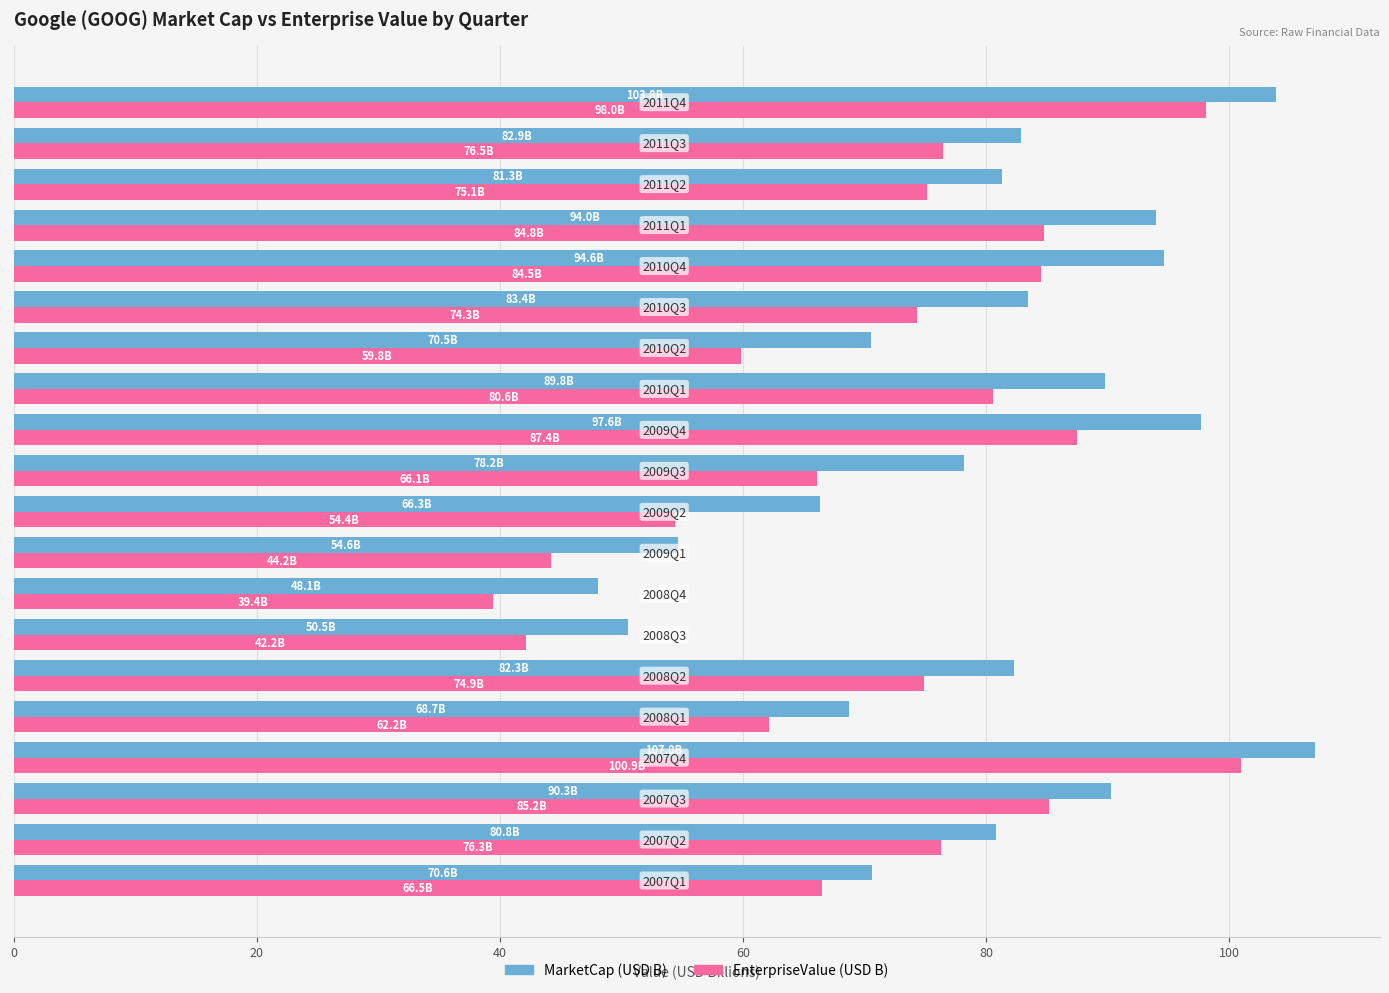

What is the maximum value shown in the chart?

107.0